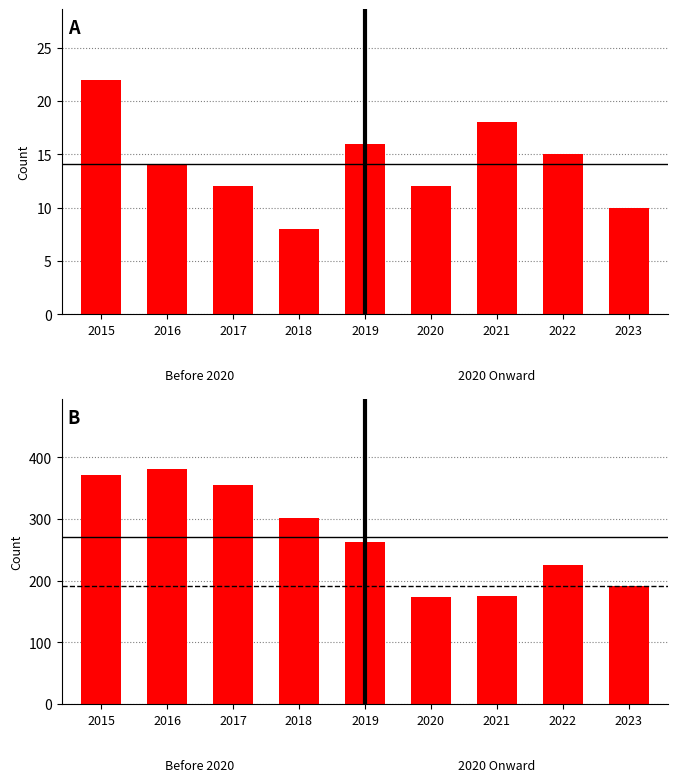

At how many categories does at least one series exceed 322?

3